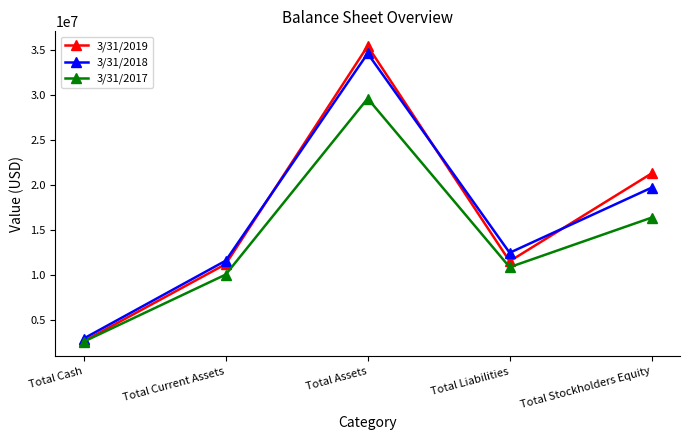

Where is the first local minimum for 3/31/2017?

Total Liabilities